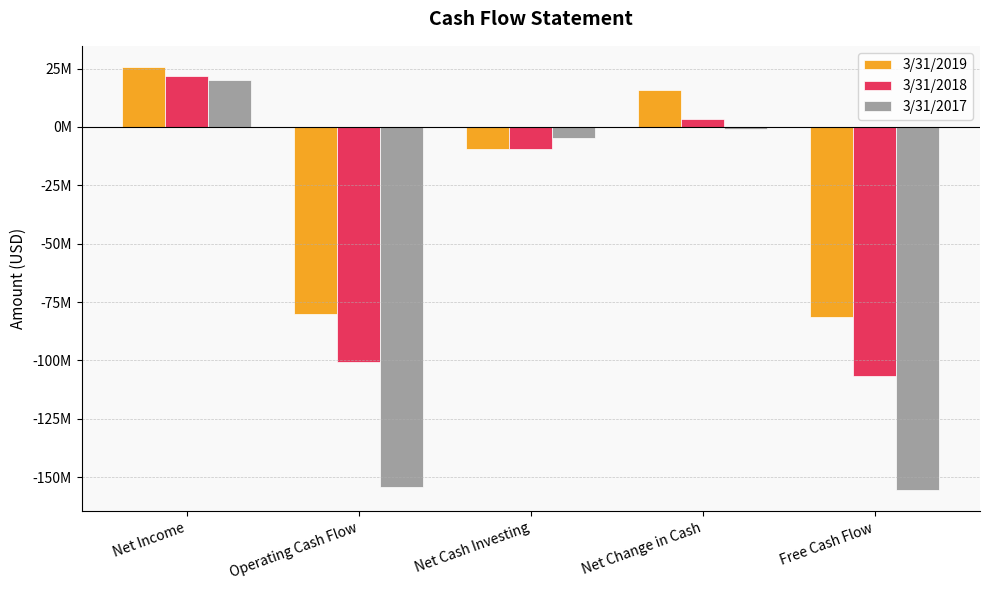

At which label does 3/31/2017 first exceed -4897000?

Net Income